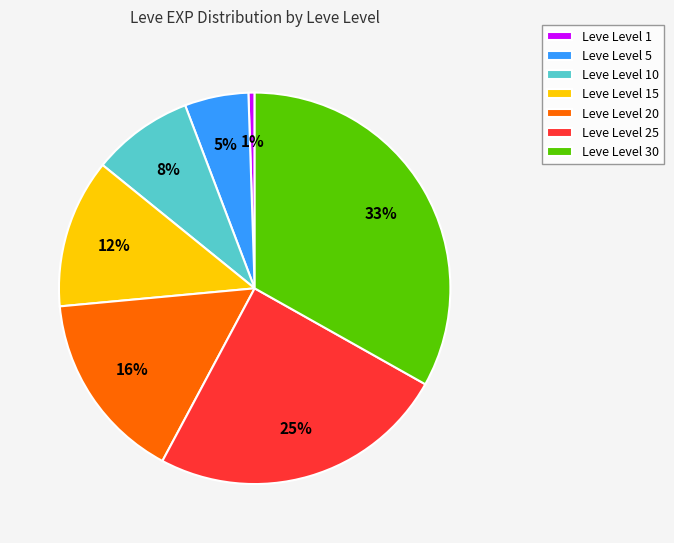

To the nearest percent, what percentage of the pie is Leve Level 5?

5%